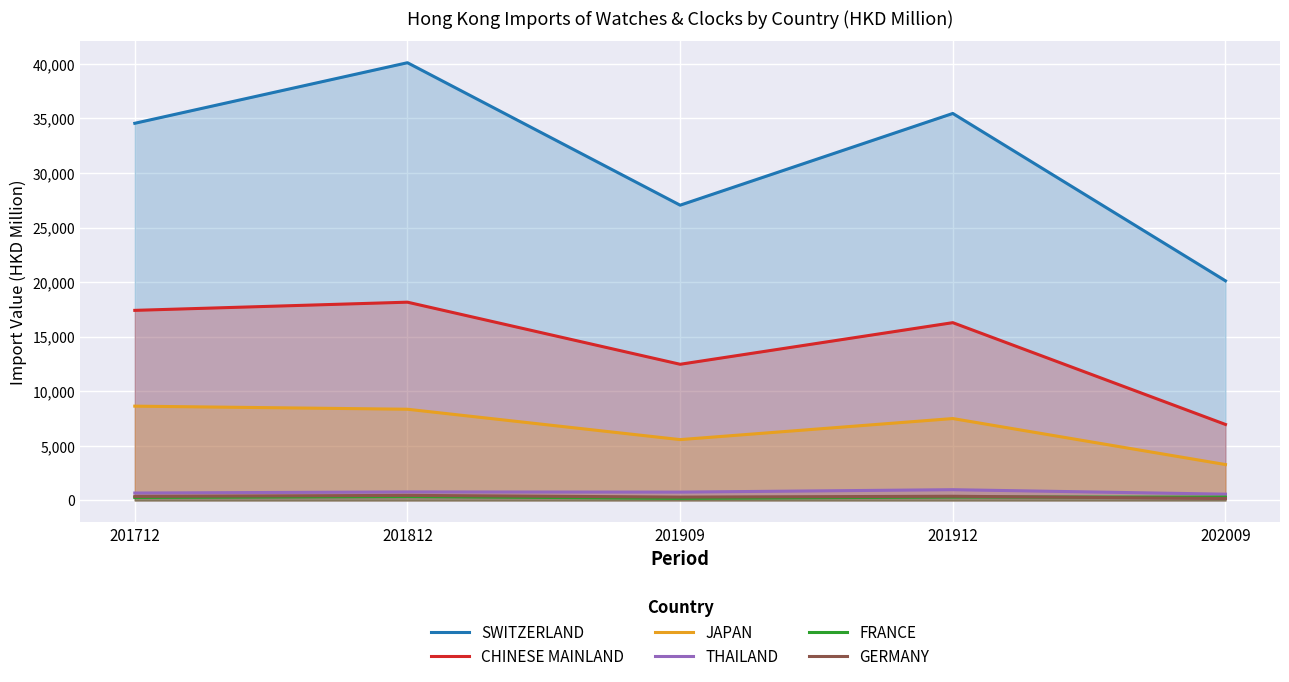

Which series has the largest range (max minus min)?

SWITZERLAND